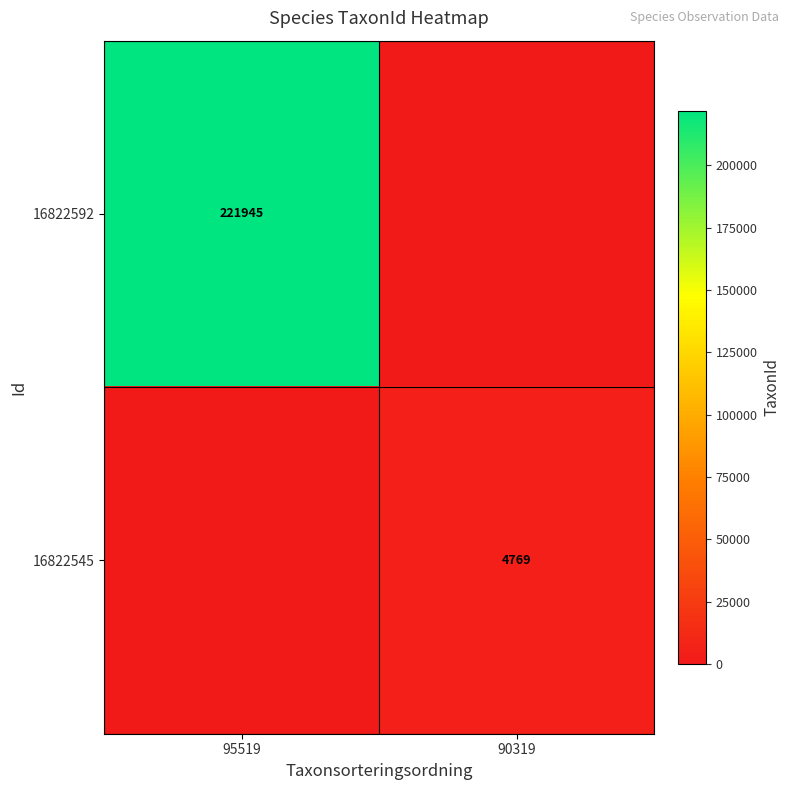

The 16822592 series shows 221945 at 95519. True or false?

True